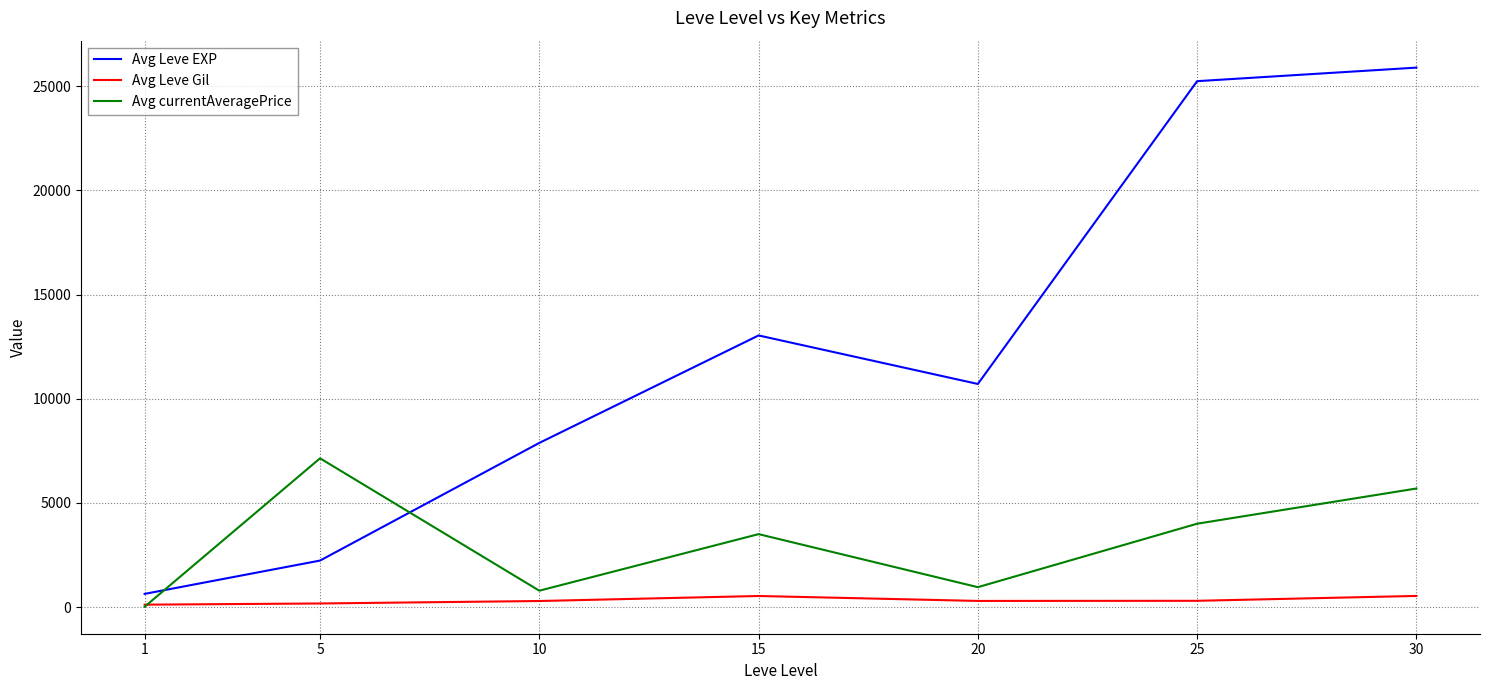

In Avg currentAveragePrice, how many points are higher than both neighbors (excluding endpoints)?

2